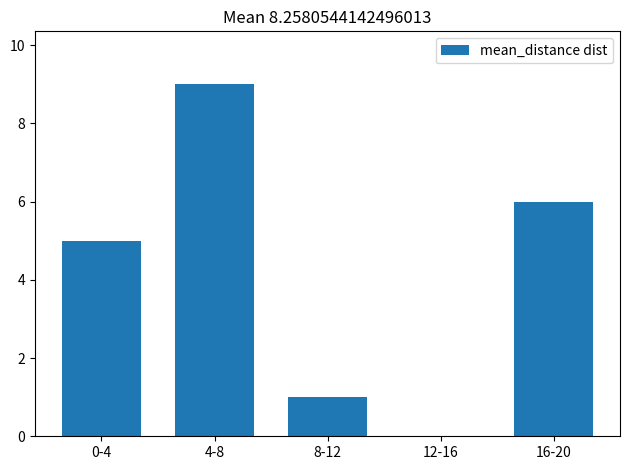

Reading left to right, extract all data points from this chart.

5	9	1	0	6